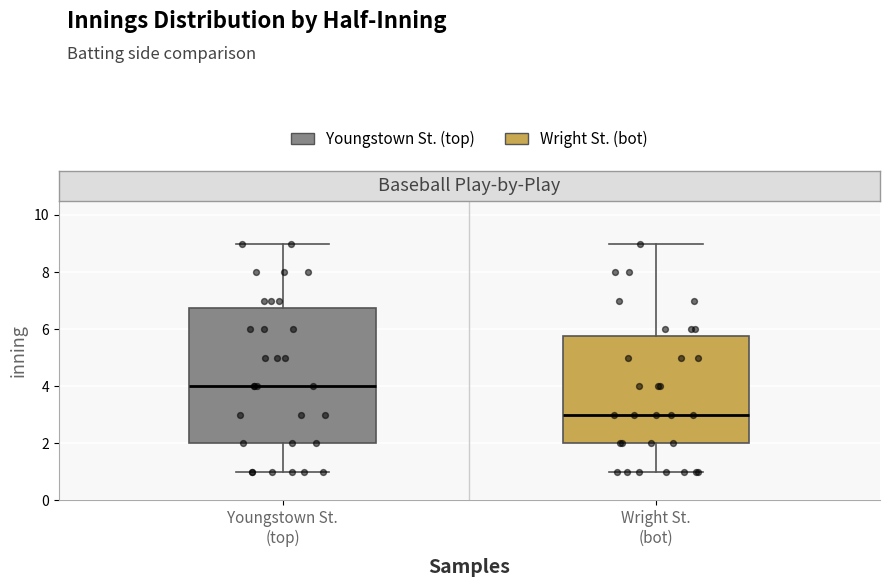

Comparing the boxes themselves (not the whiskers), which one is the tallest?

Youngstown St. (top)